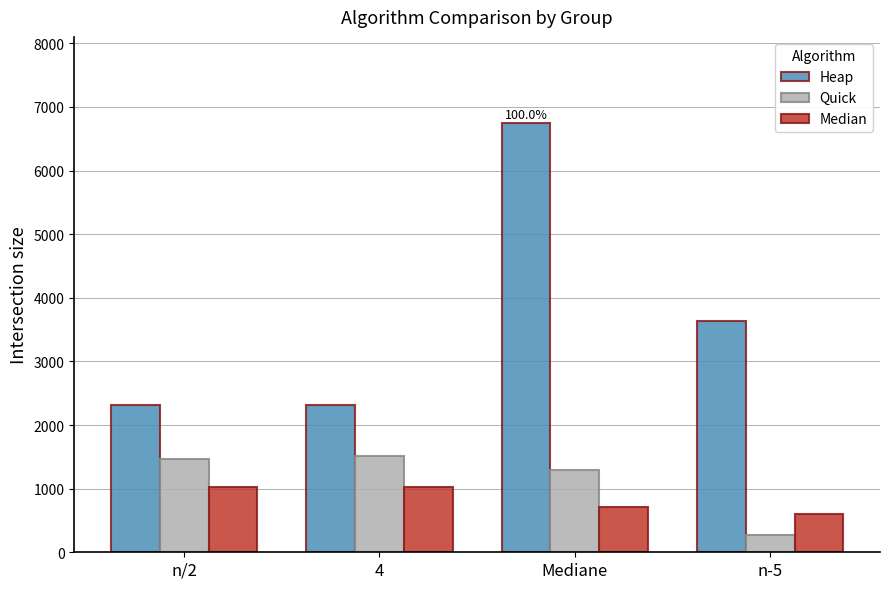

What is the value of the Median bar at the 3rd from the left?

706.0